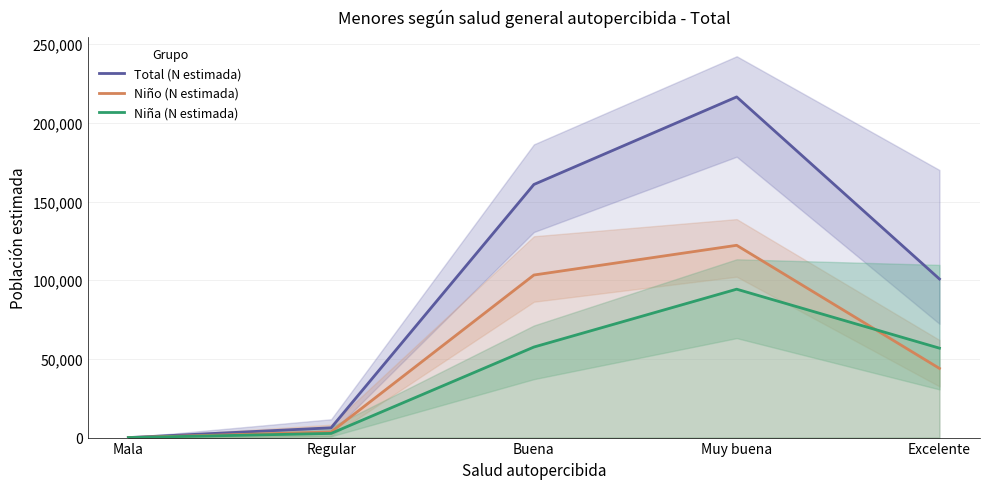

Does the chart have visible grid lines?

Yes